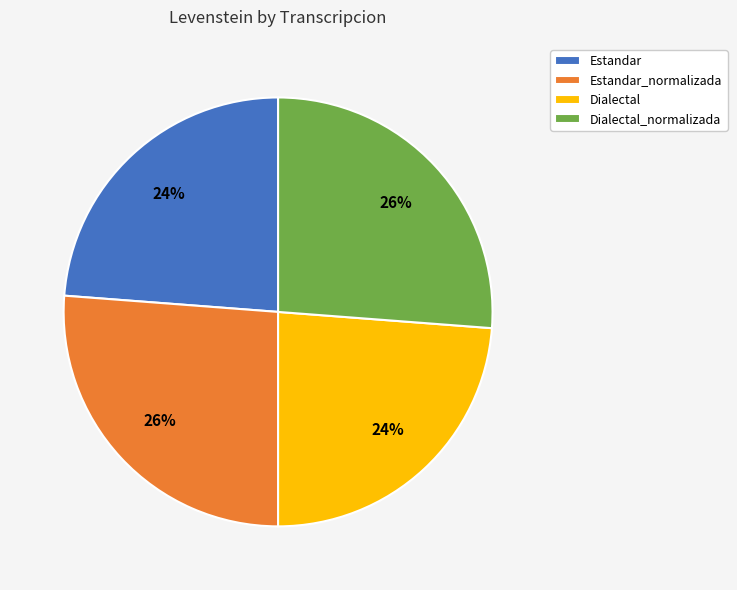

To the nearest percent, what is the average slice percentage?

25%